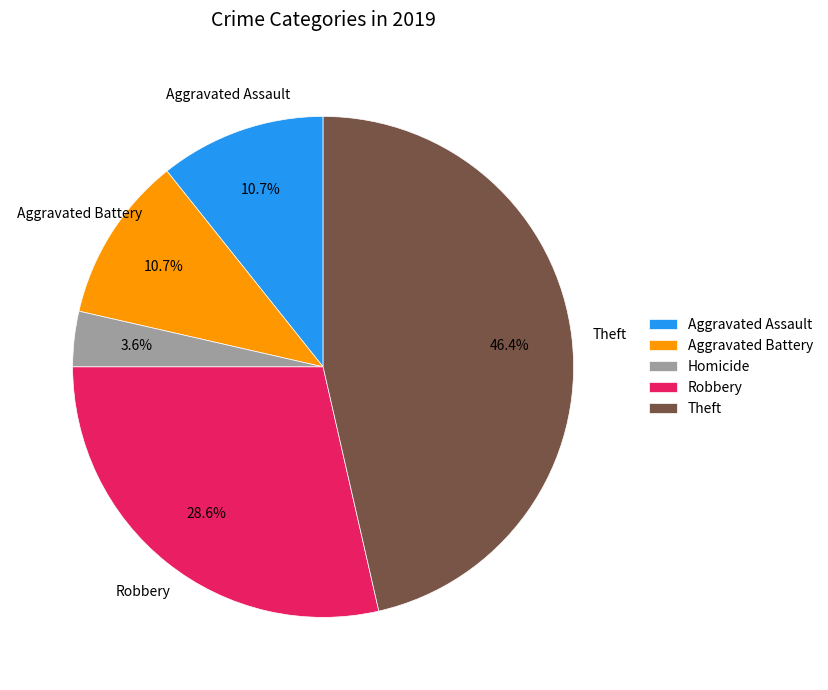

Do Homicide and Aggravated Battery together represent more than half of the pie?

No